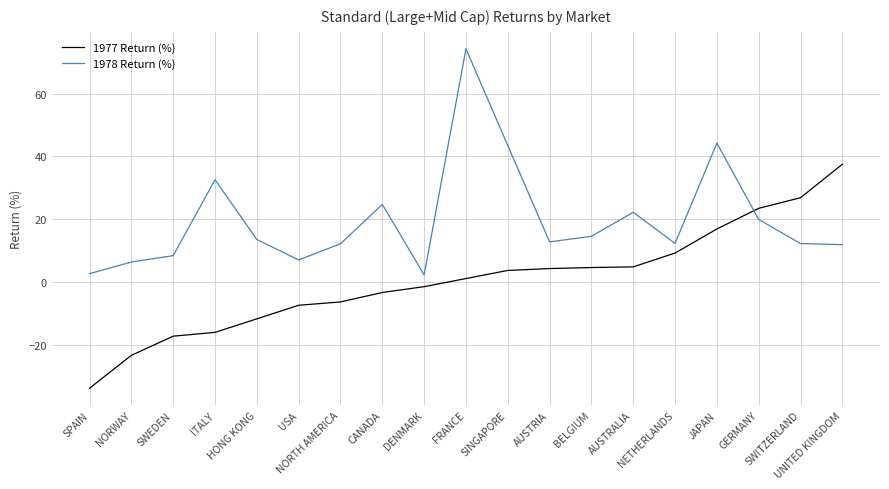

Which category has the highest value in the 1978 Return (%) series?

FRANCE